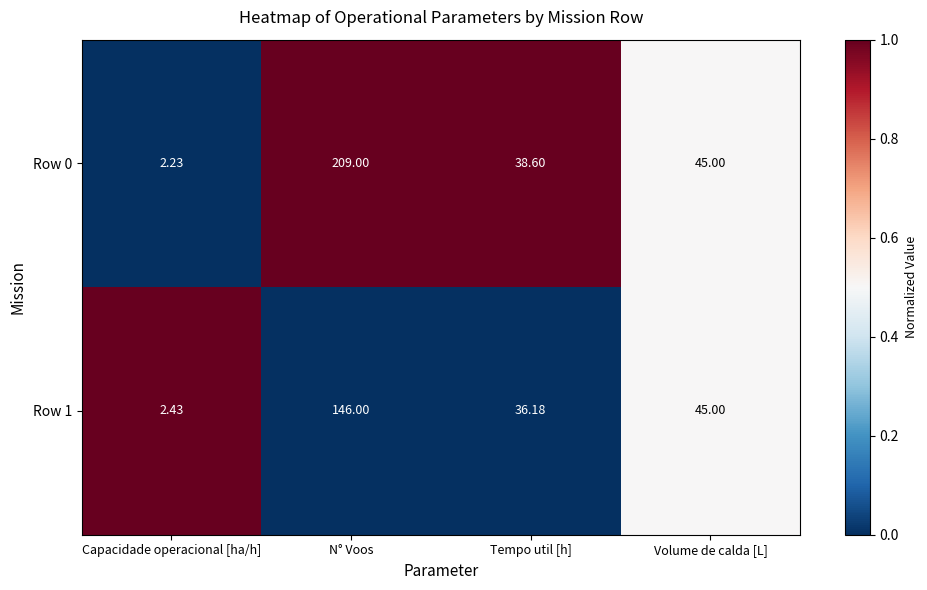

Which category has the lowest value in the Row 0 series?

Capacidade operacional [ha/h]